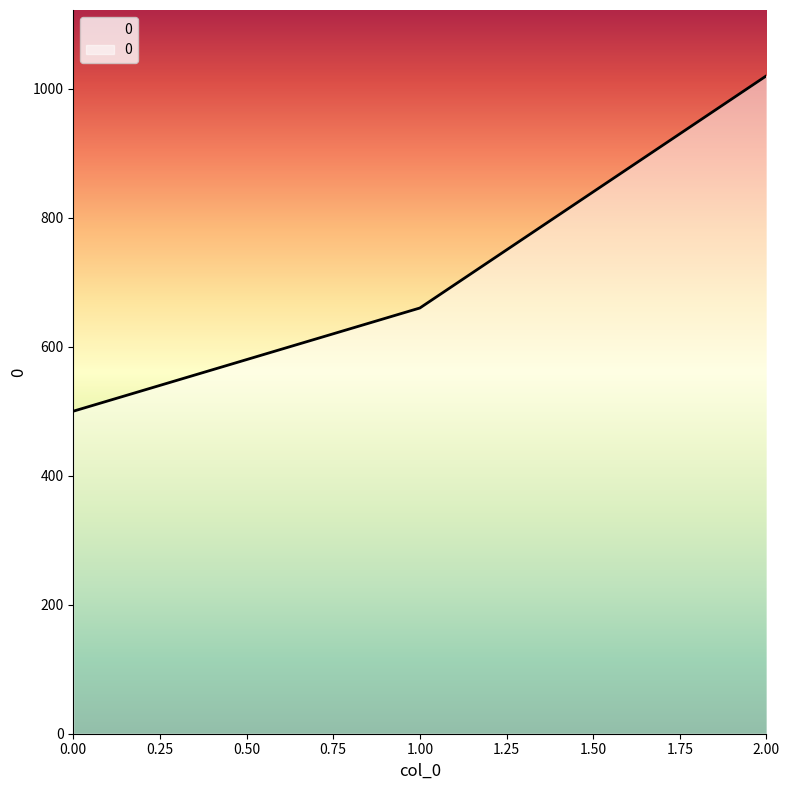

True or false: the data shows 1020 at 2.

True